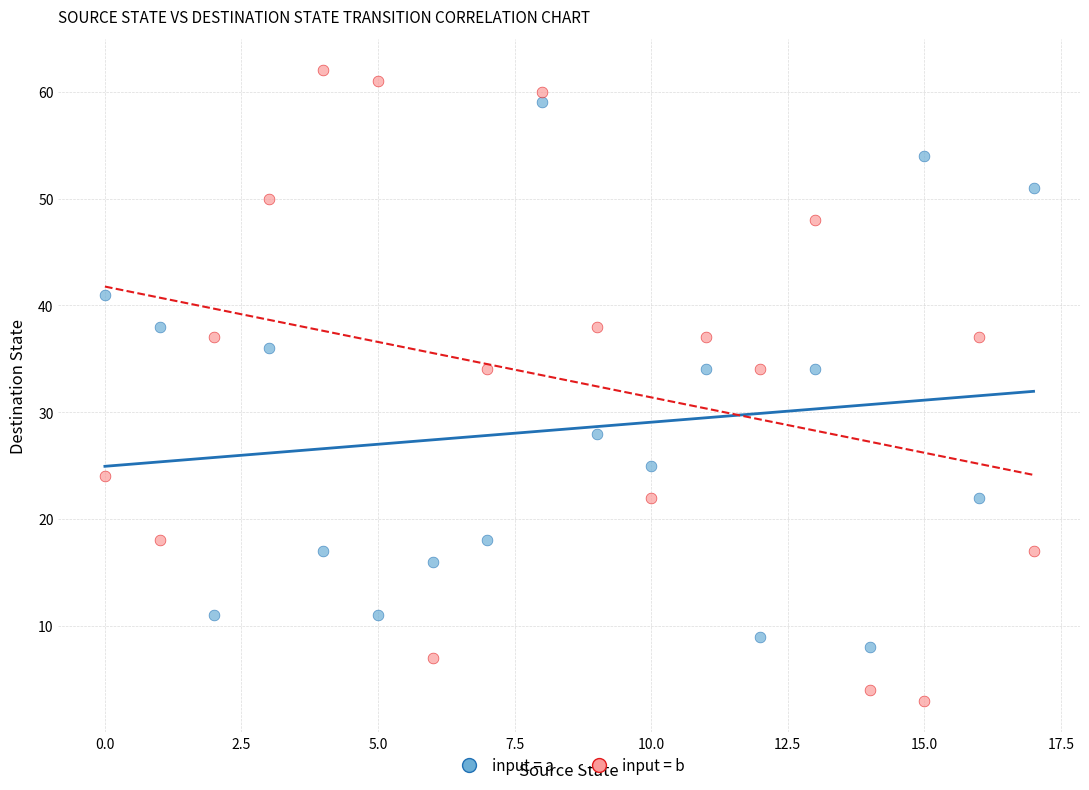

Across all data points, what is the range of Y values (max minus min)?

59